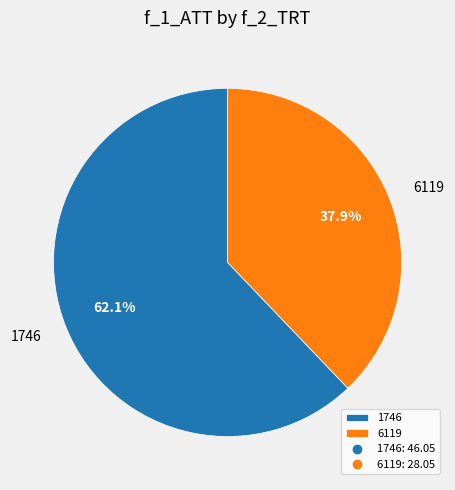

What percentage do 6119 and 1746 together represent?

100.0%